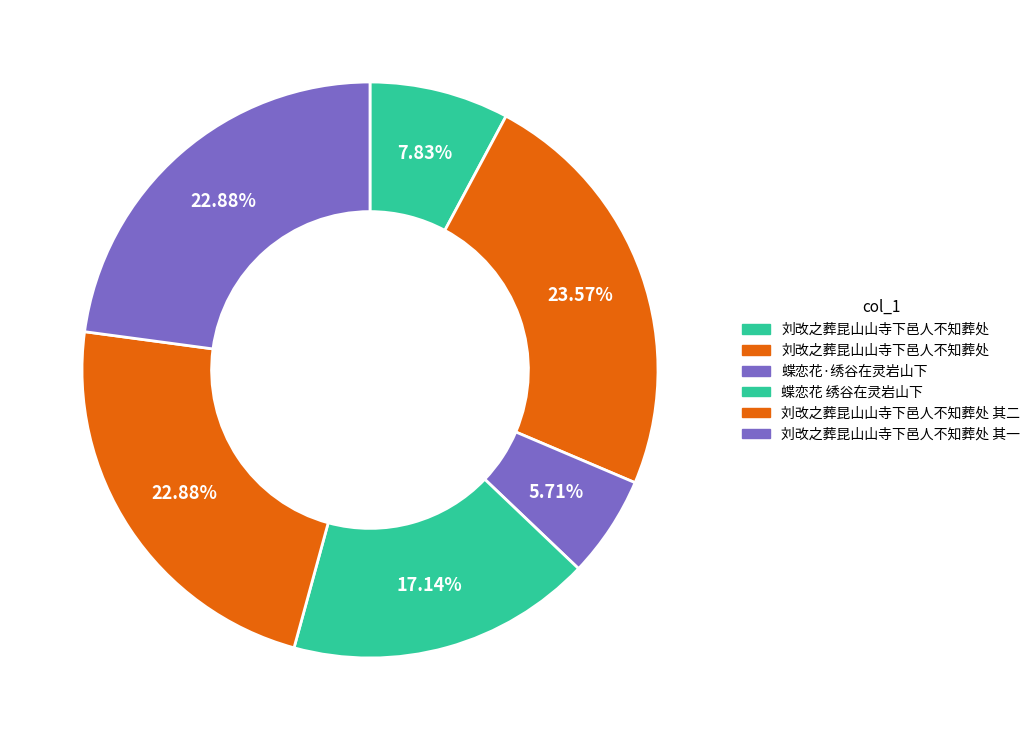

What is the smallest slice in the pie chart?

蝶恋花·绣谷在灵岩山下，邑人辟其地为公墓